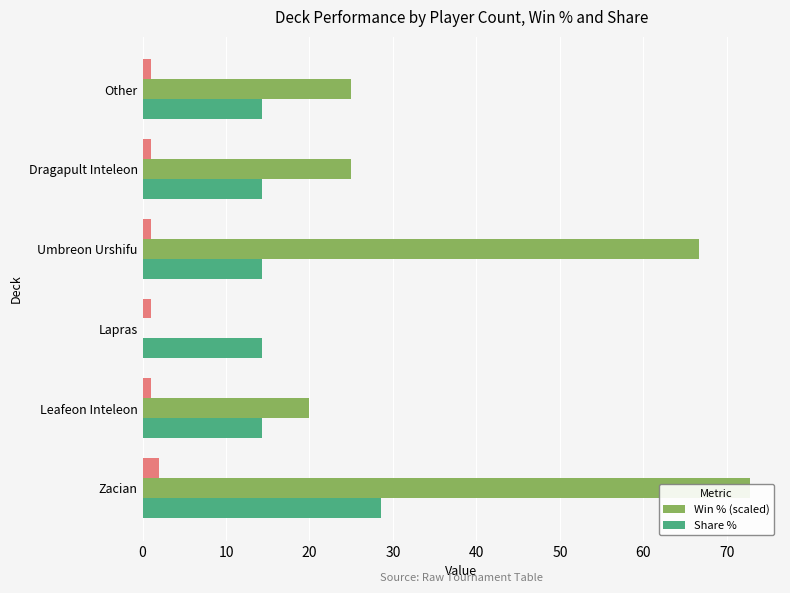

What is the average value of the Share % series?

16.7